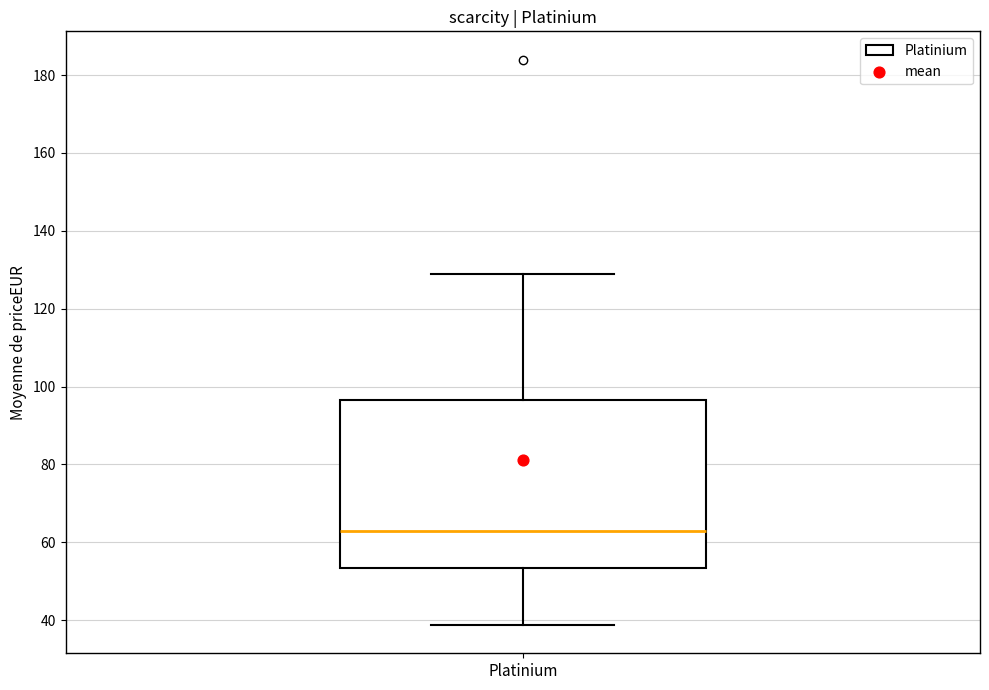

Read this box plot against the y-axis: the position of the median line, the range covered by the box, and the ends of both whiskers. The values are not printed on the chart, so give them approximately, as read against the axis.

median 62, box 54 to 96, whiskers 38 to 128